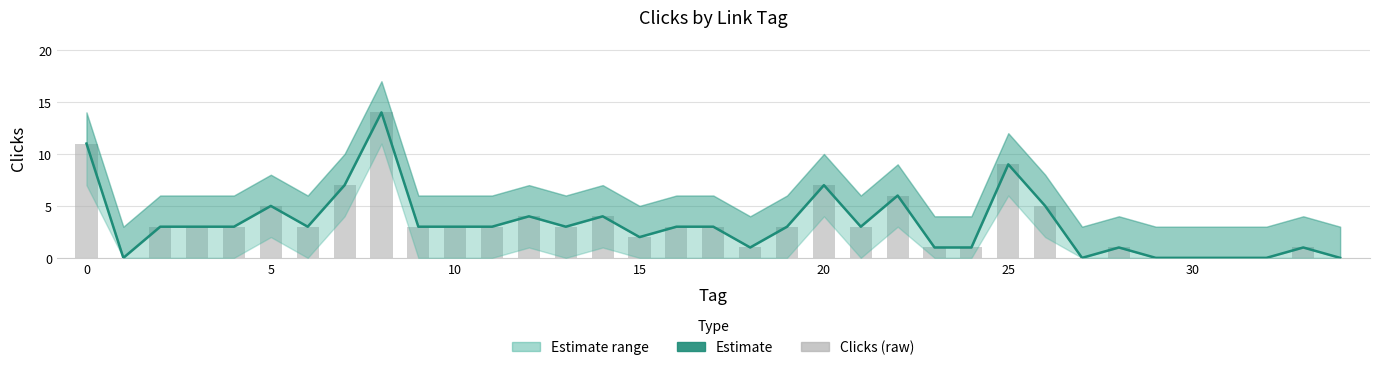

Are the bars grouped side by side (vs. stacked)?

Yes